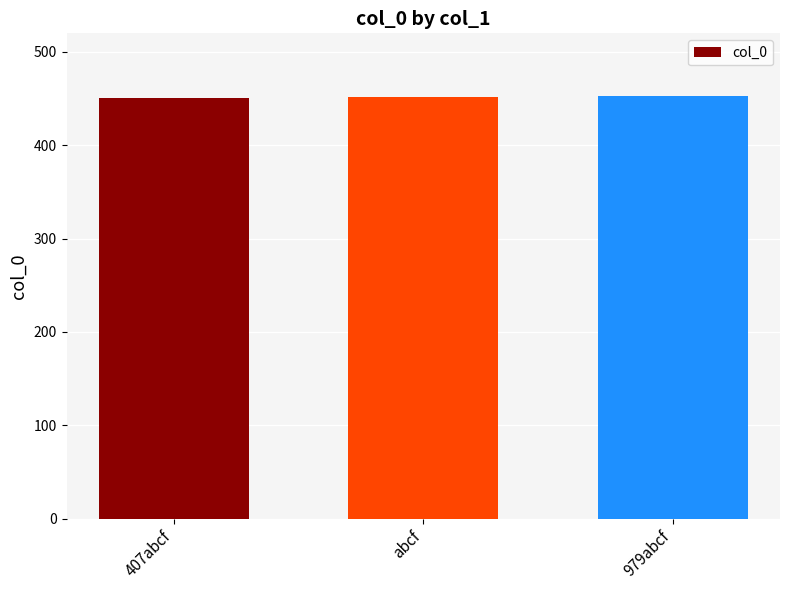

The value at 979abcf is 453. True or false?

True